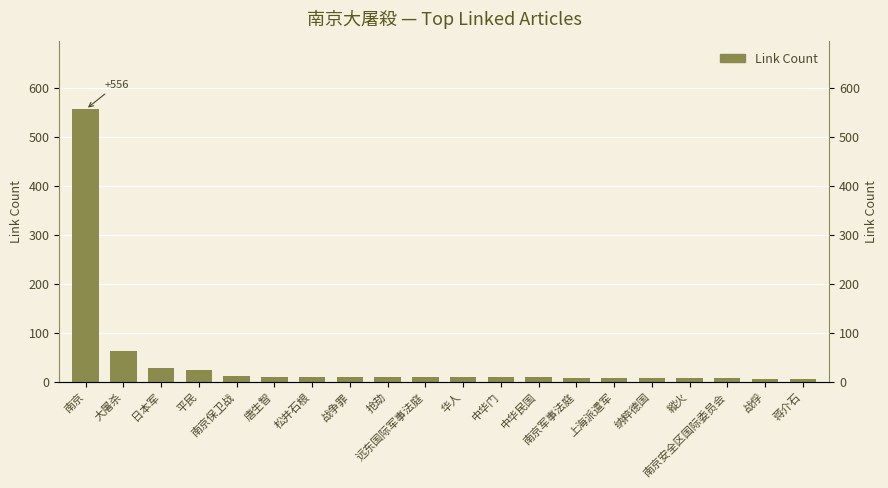

At which label is the value closest to 280?

大屠杀